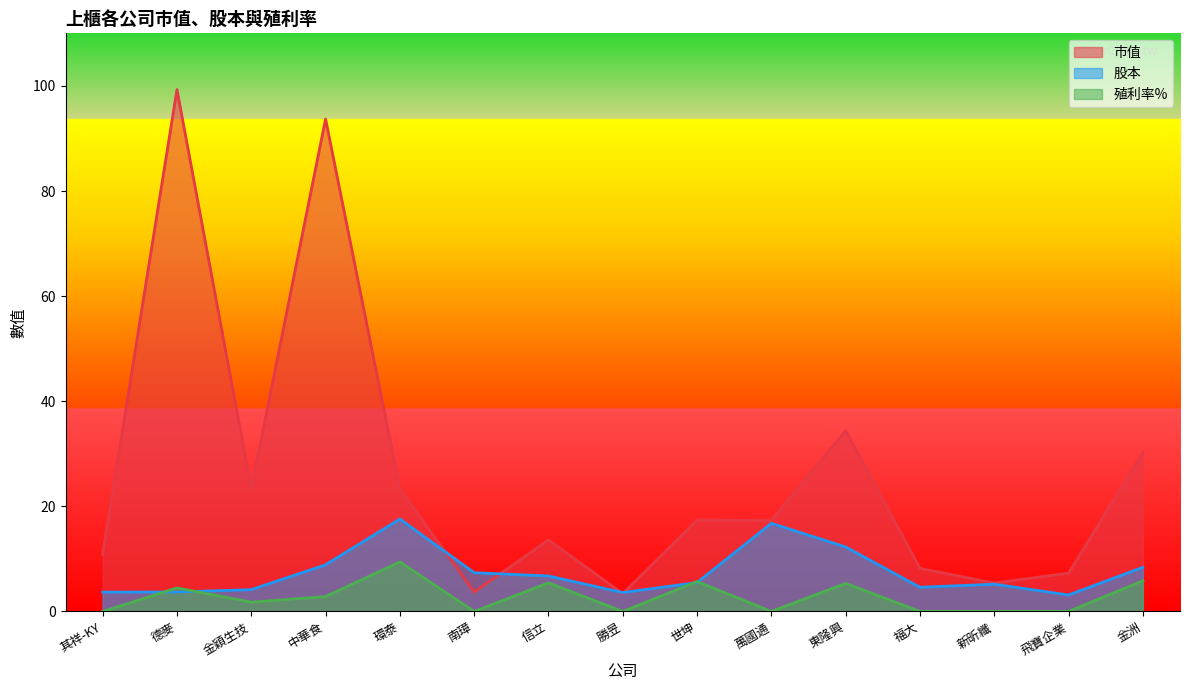

Is it true that 市值 equals 8.2 at 福大?

True